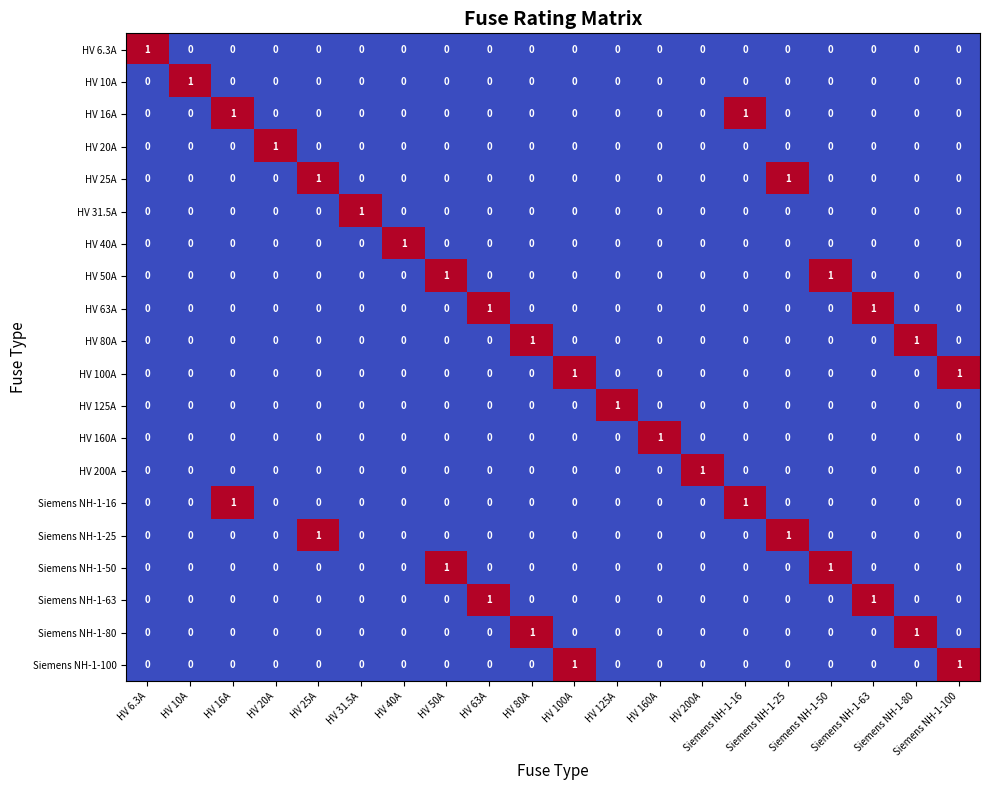

How many categories are shown in the chart?

20